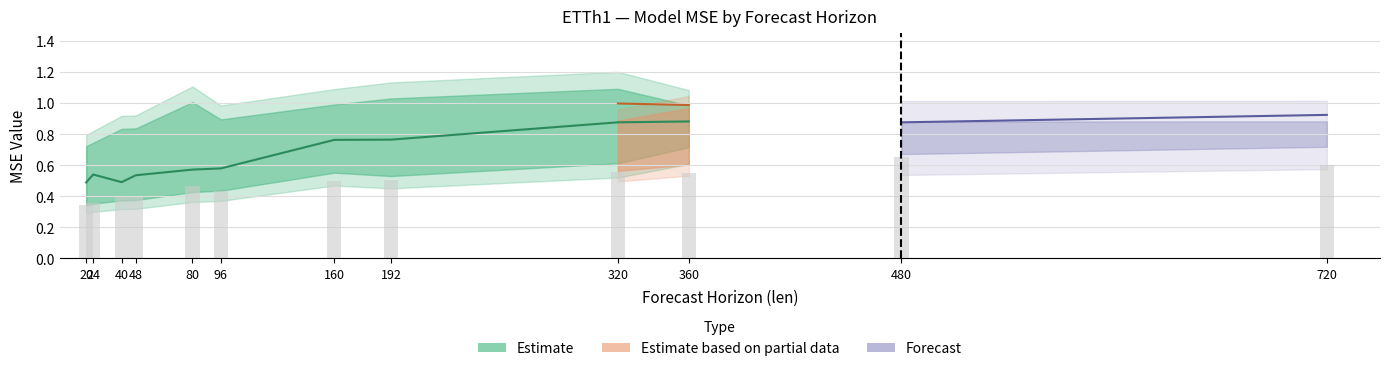

Are the bars horizontal?

No